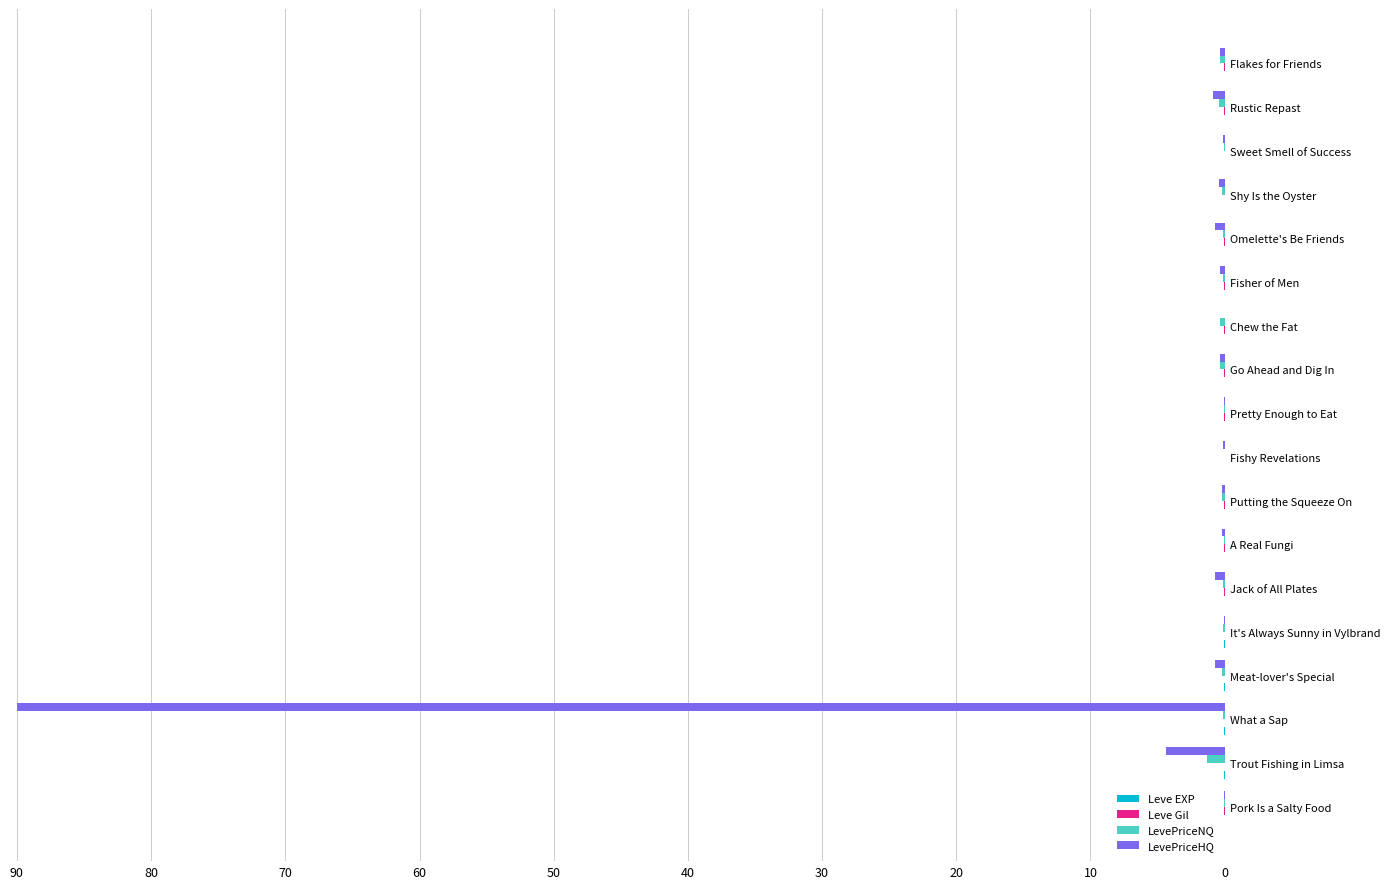

At which category is the sum across all series the highest?

What a Sap